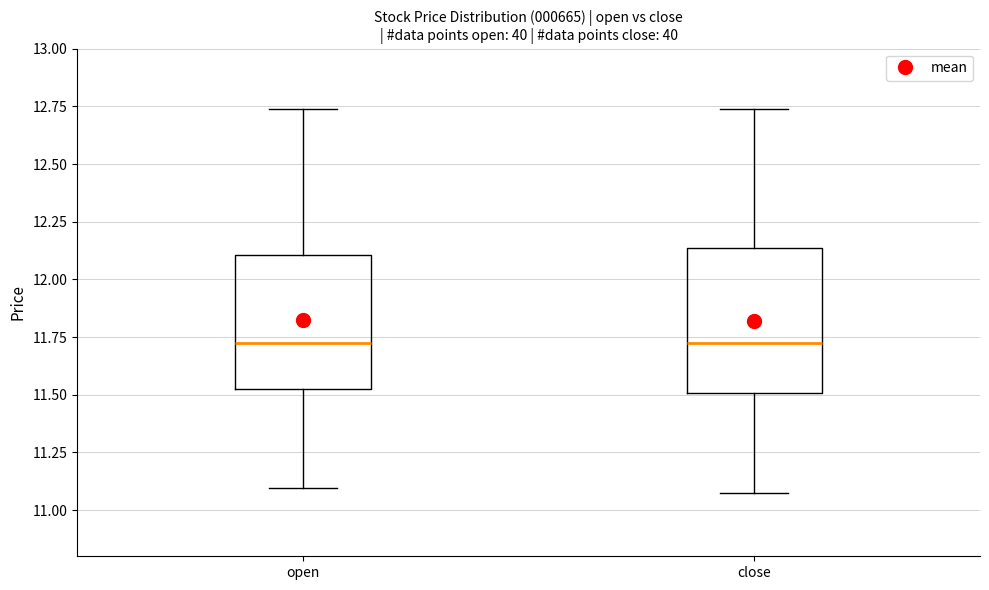

Reading left to right, read every box against the y-axis: the position of its median line, the range the box covers, and the ends of its whiskers. The values are not printed on the chart, so give them approximately, as read against the axis.

open: median 11.70, box 11.50 to 12.10, whiskers 11.10 to 12.75
close: median 11.70, box 11.50 to 12.15, whiskers 11.10 to 12.75